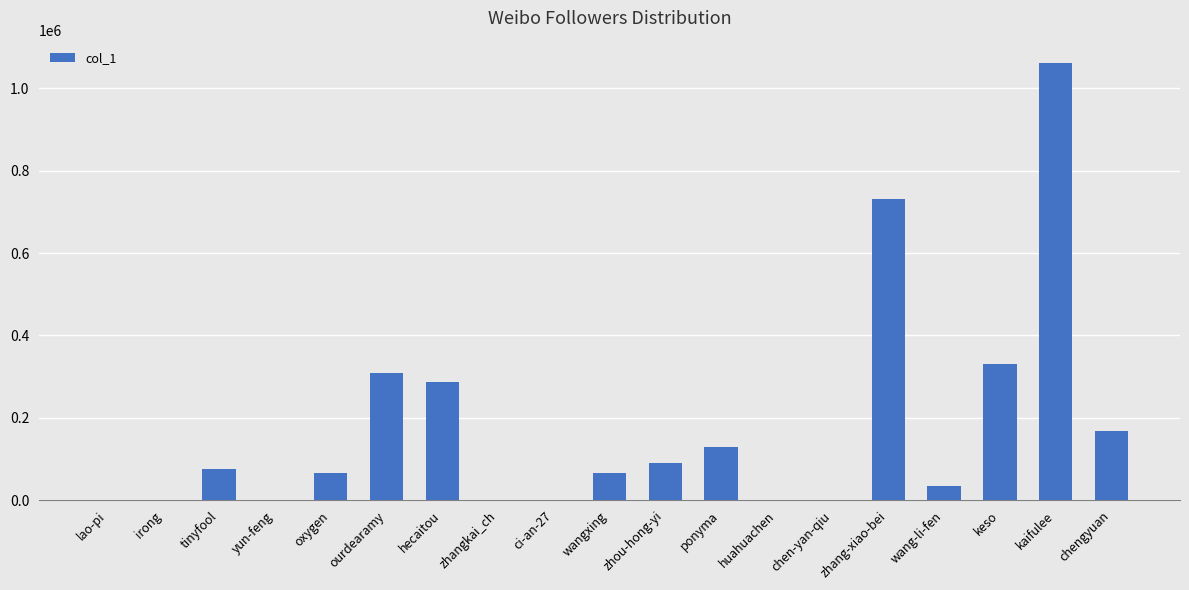

Which has a higher value, chengyuan or kaifulee?

kaifulee